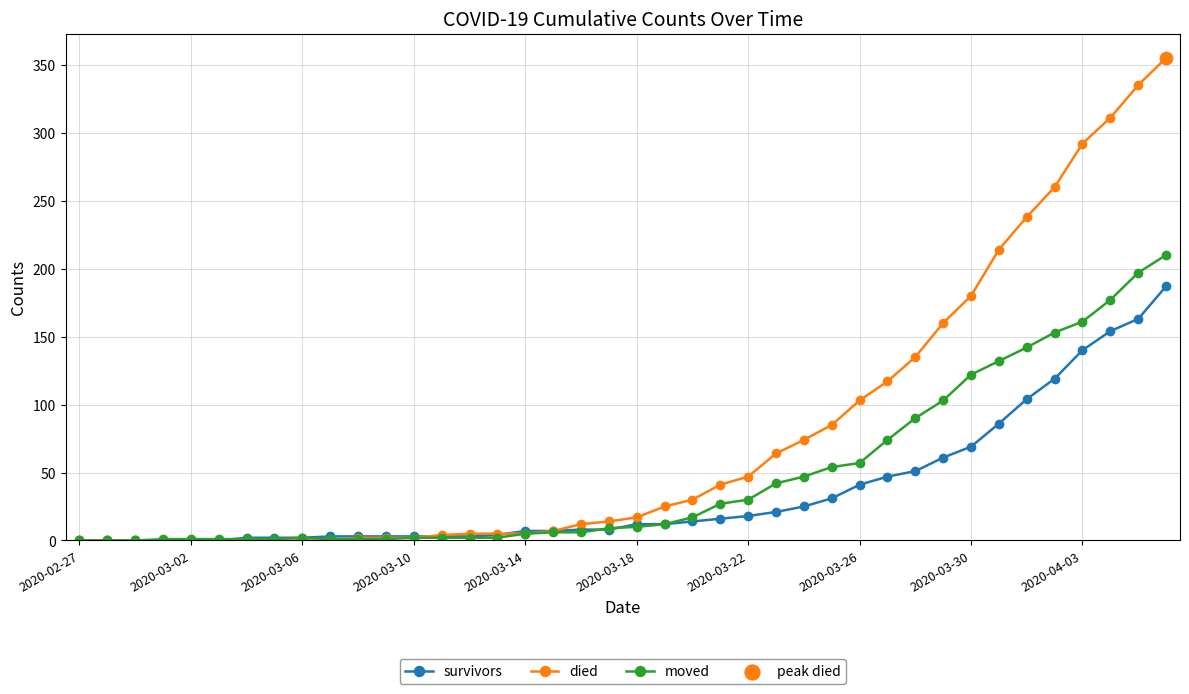

At how many categories does at least one series exceed 76?

13